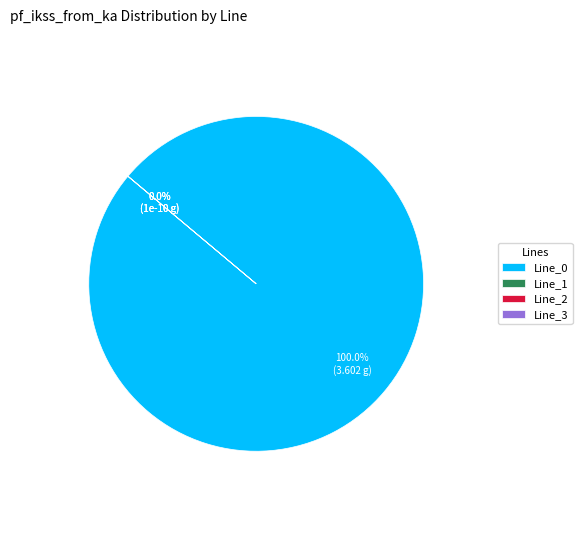

How much of the chart is everything except Line_1?

100.0%